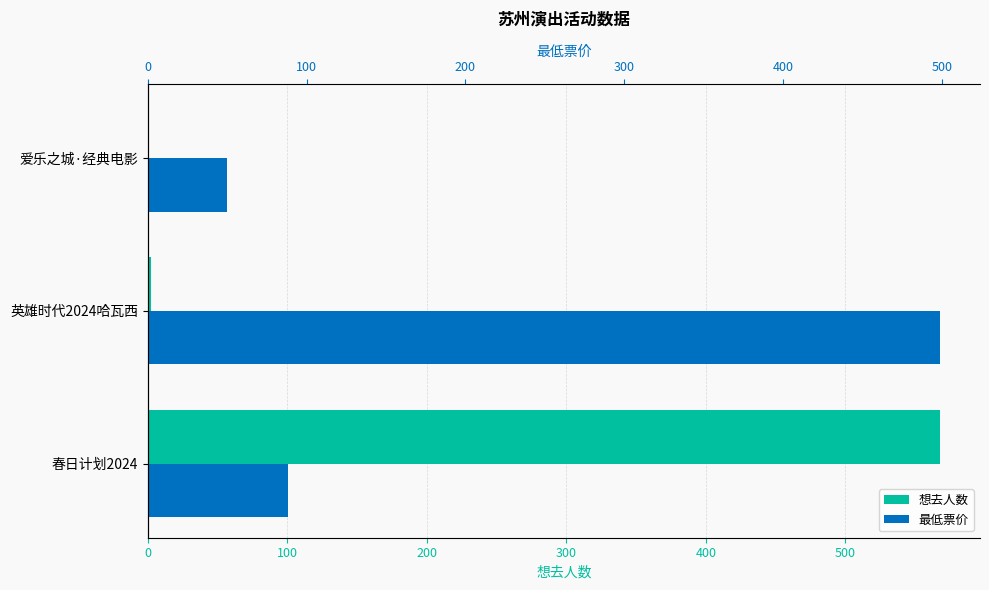

Between 春日计划2024 and 爱乐之城·经典电影, which series saw the biggest shift?

想去人数